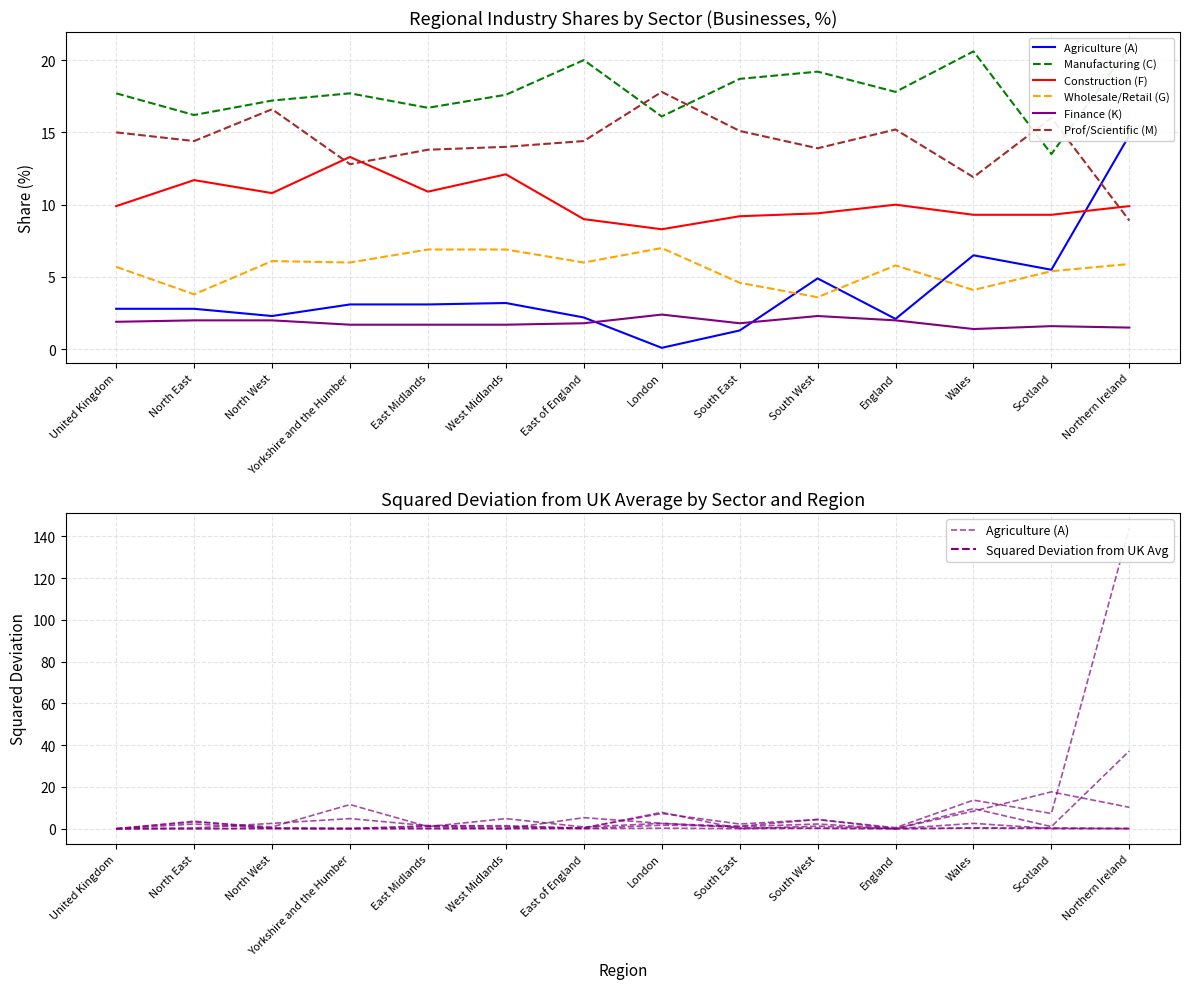

What is the value of the Finance (K) point at the 12th from the left?

1.4